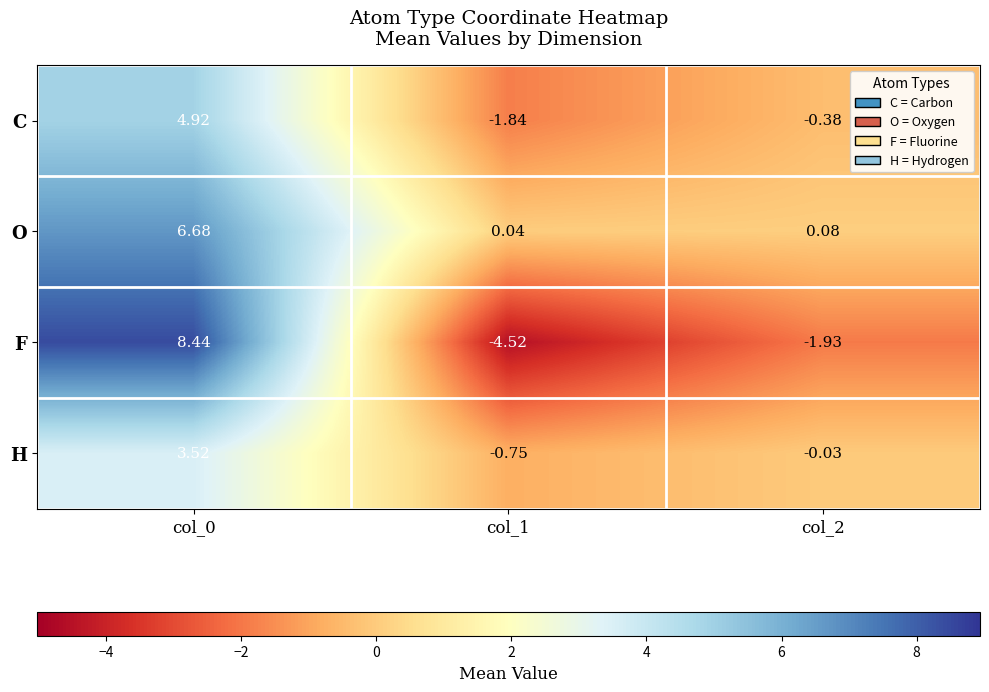

Rank the series by their maximum value, from lowest to highest.

H, C, O, F